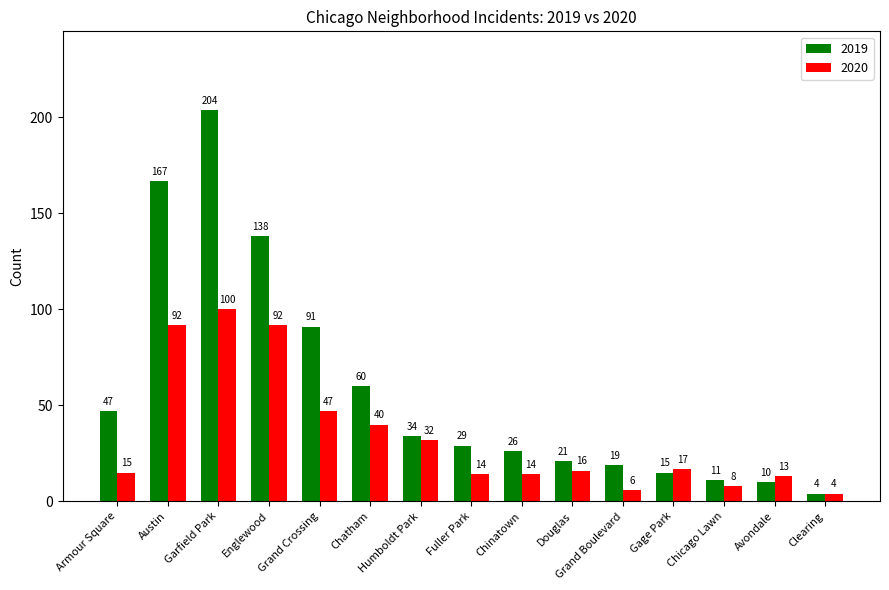

Which series has the largest range (max minus min)?

2019